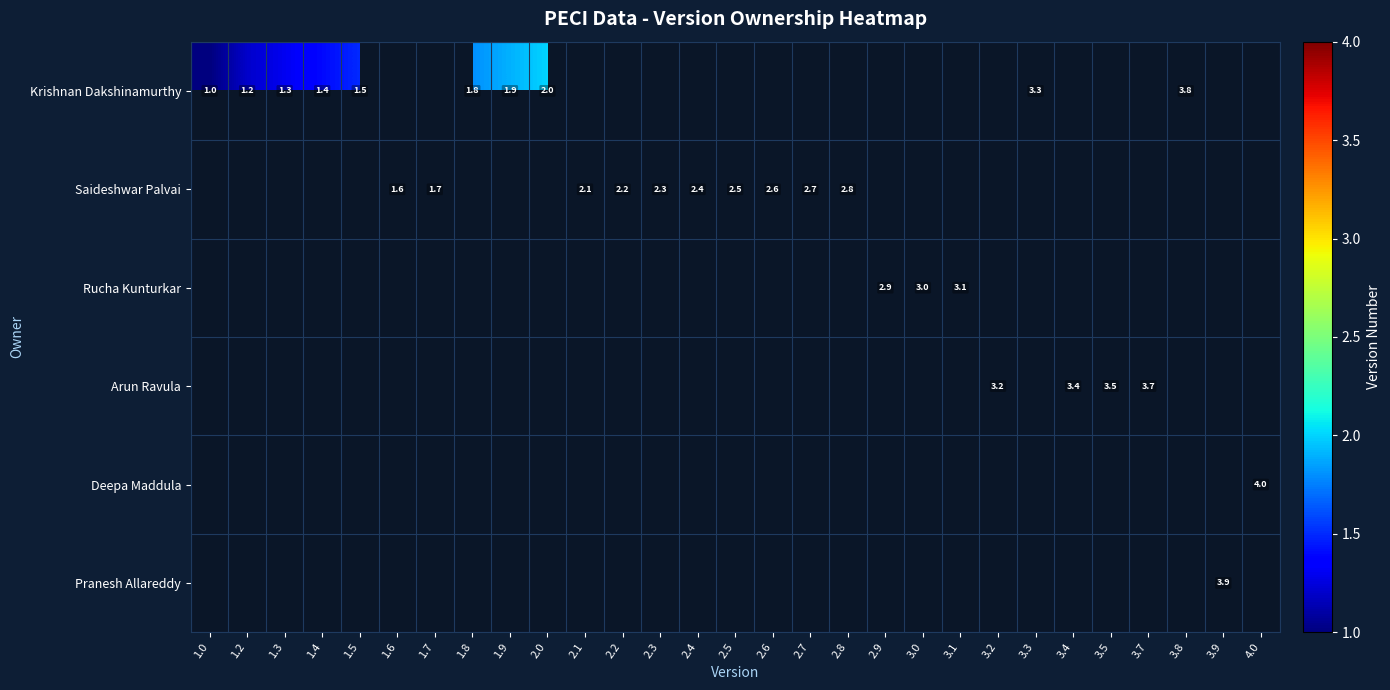

Is it true that Saideshwar Palvai equals 2.6 at 2.6?

True